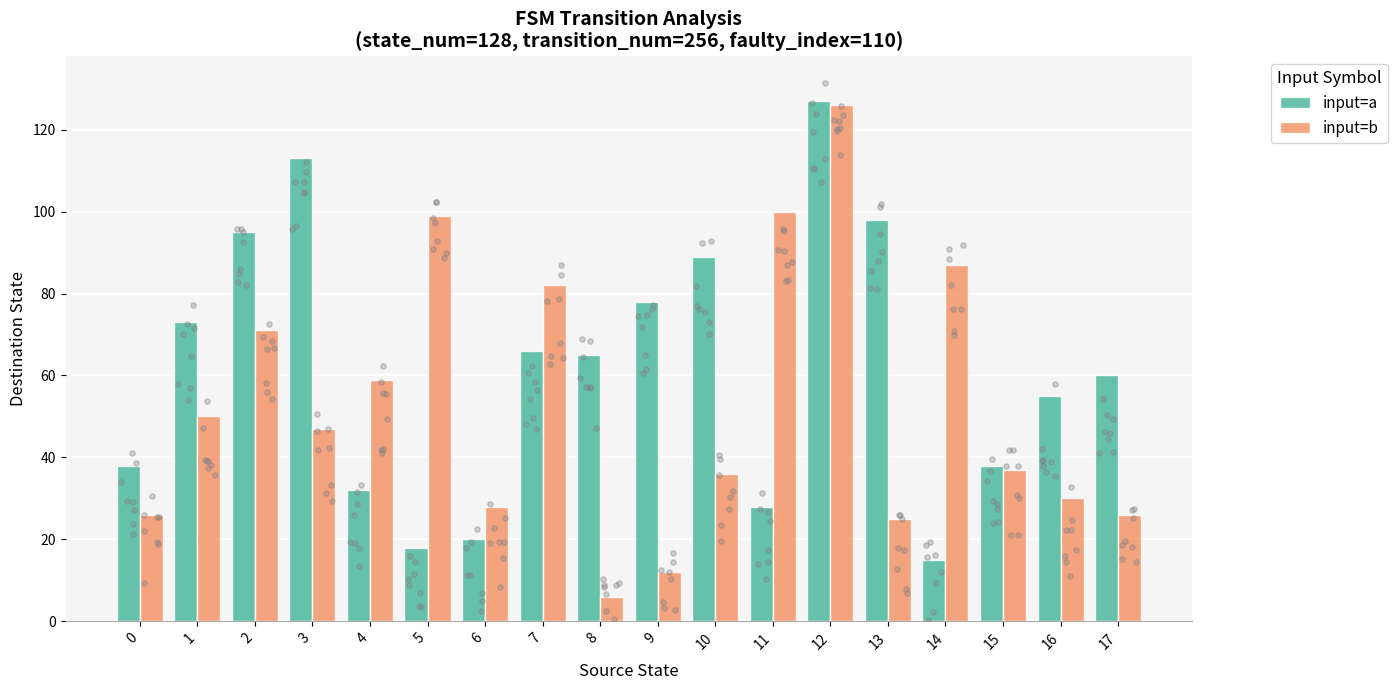

At how many categories does at least one series exceed 125?

1